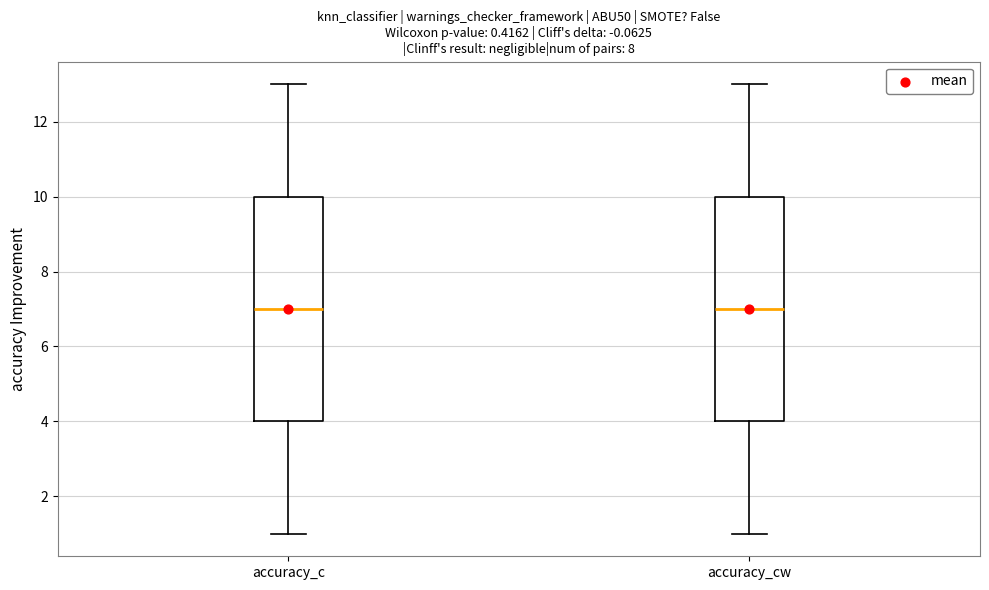

Reading left to right, read every box against the y-axis: the position of its median line, the range the box covers, and the ends of its whiskers. The values are not printed on the chart, so give them approximately, as read against the axis.

accuracy_c: median 7, box 4 to 10, whiskers 1 to 13
accuracy_cw: median 7, box 4 to 10, whiskers 1 to 13